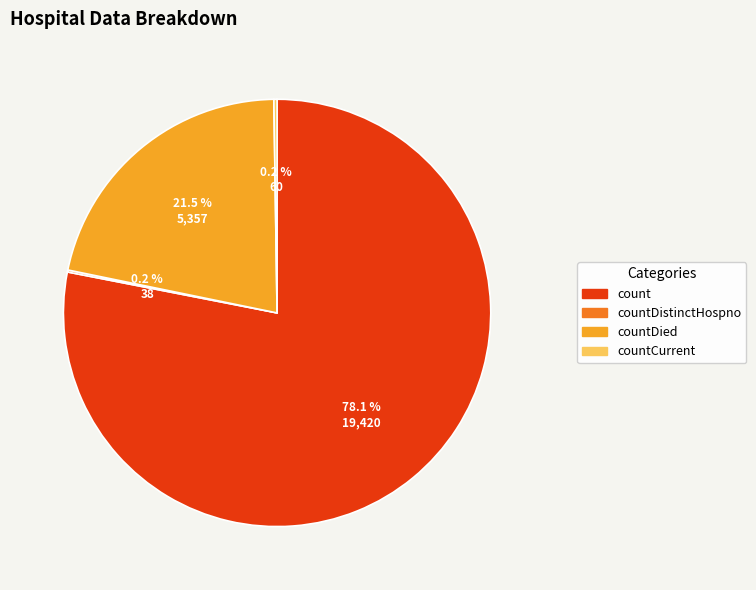

Which category has the biggest portion of the pie?

count